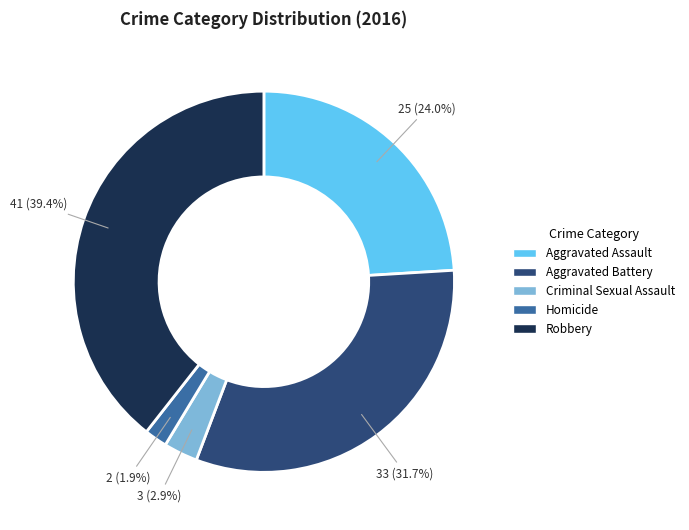

To the nearest percent, what percentage of the pie is Robbery?

39%